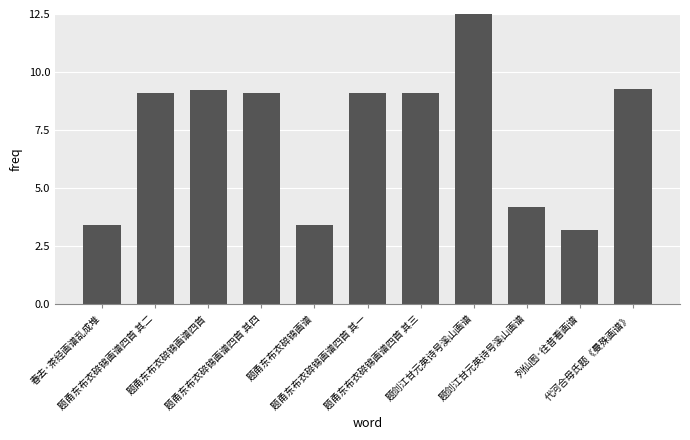

What is the label of the 4th bar from the left?

题甬东布衣碎锦画谱四首 其四